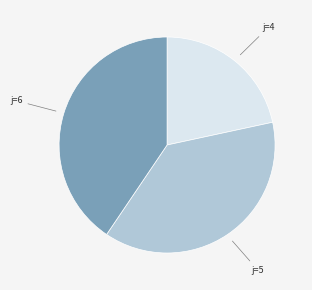

Does any single category account for the majority?

No